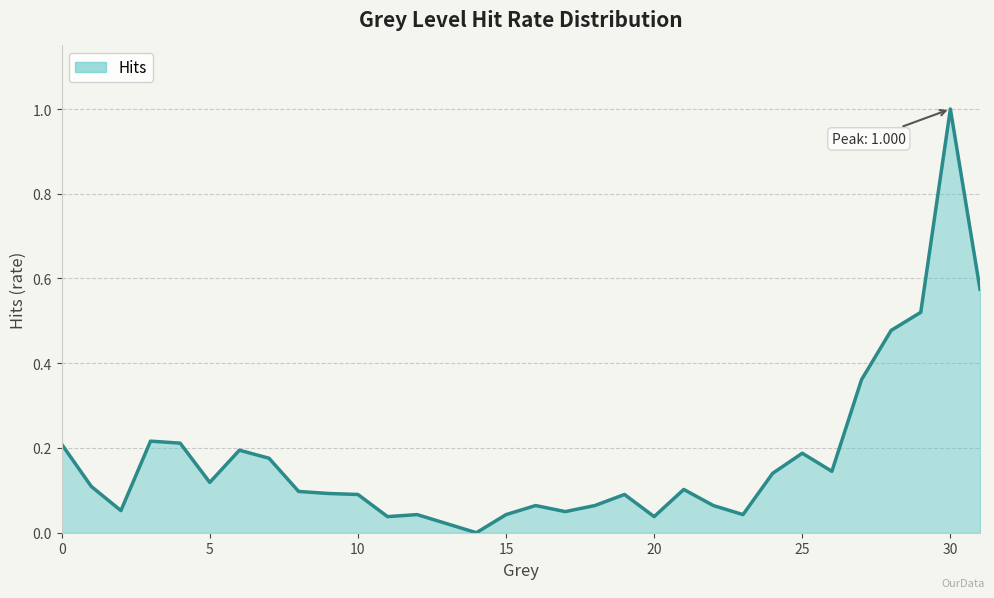

Count the number of values greater than 0.

31